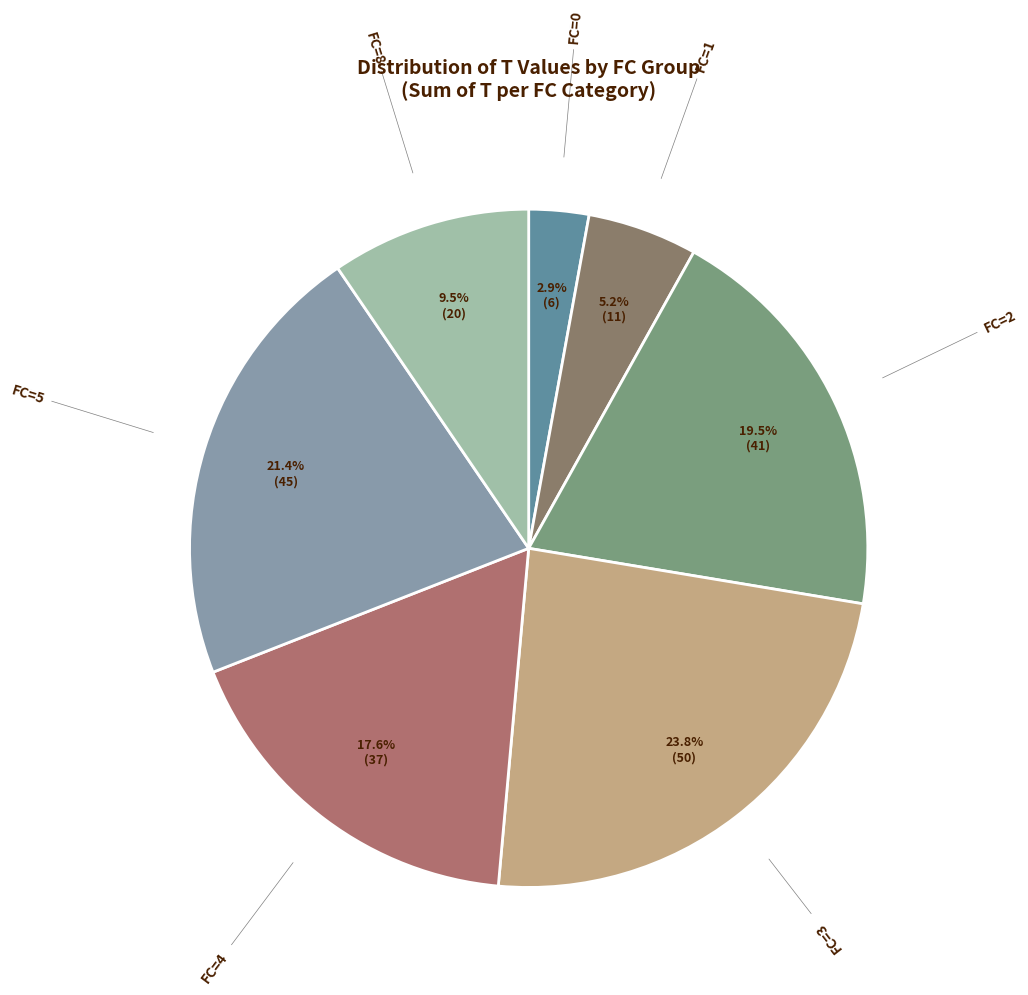

Count the number of slices in the pie.

7